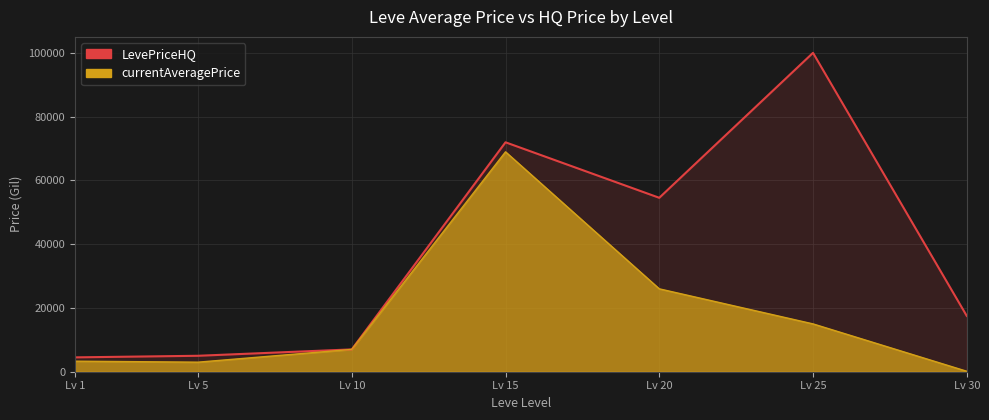

True or false: the data has more than 0 interior local peaks.

True